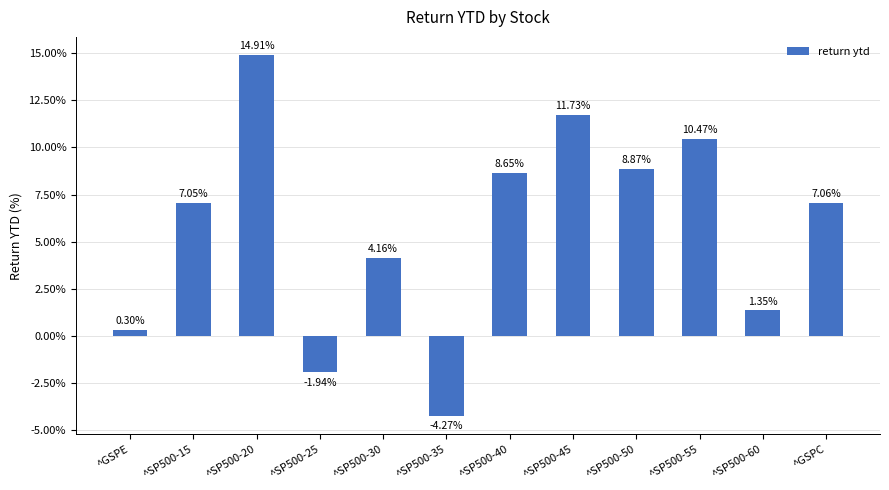

Between ^SP500-45 and ^SP500-30, which is larger?

^SP500-45